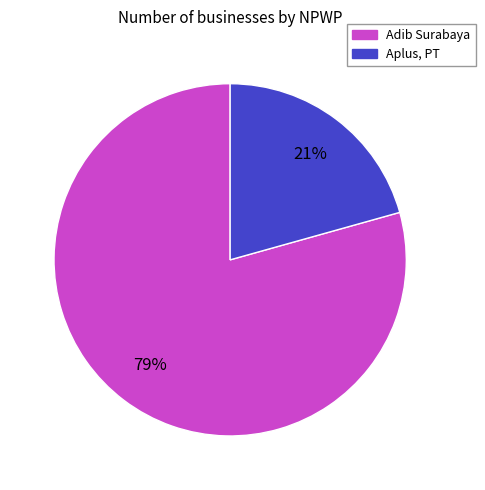

To the nearest percent, what percentage of the pie is Aplus, PT?

21%